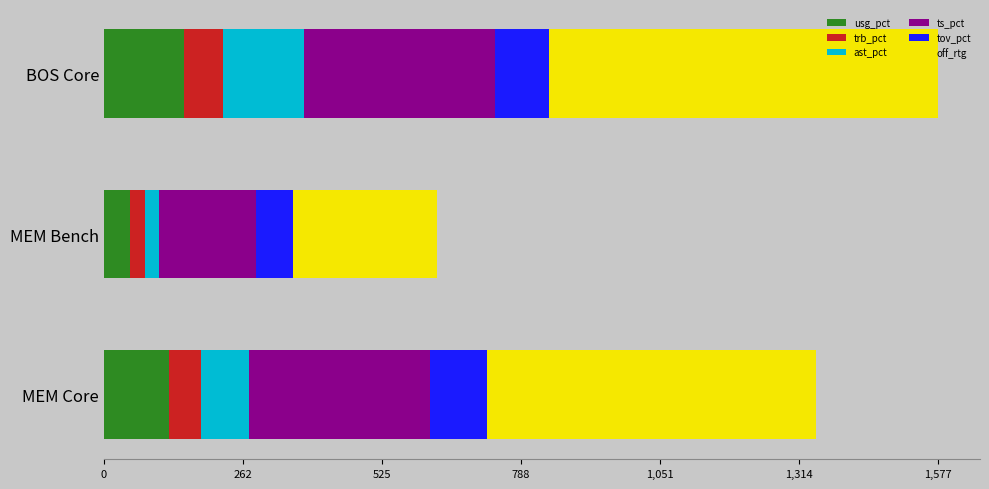

What is the highest value of the usg_pct series?

150.6